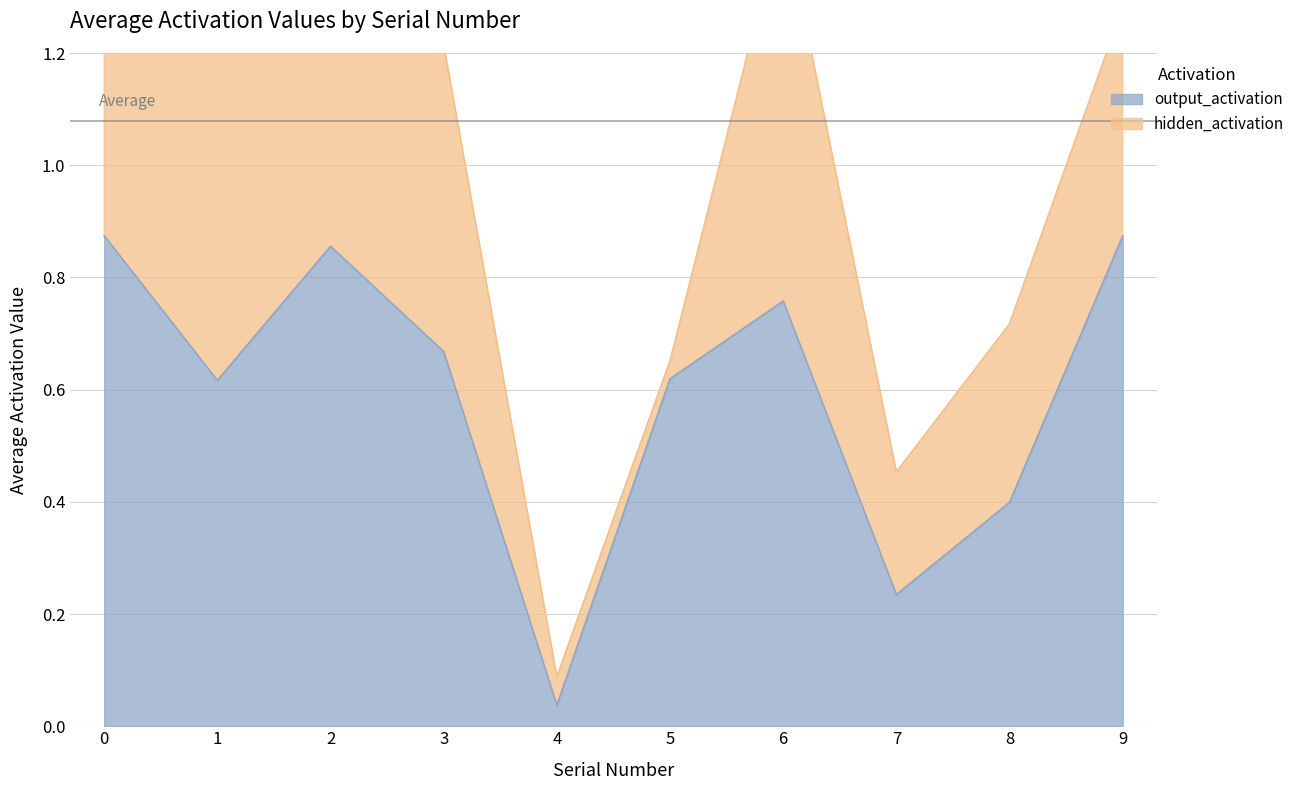

What is the value of the 7th point from the left?

0.8